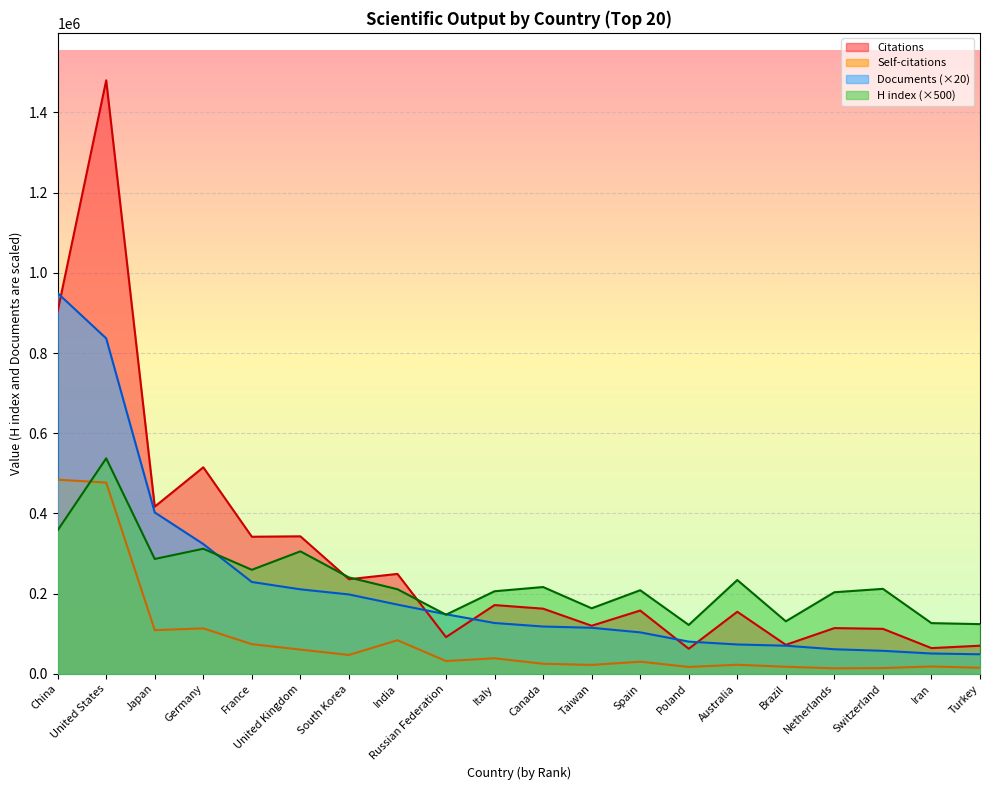

What is the label of the 15th point from the right?

United Kingdom